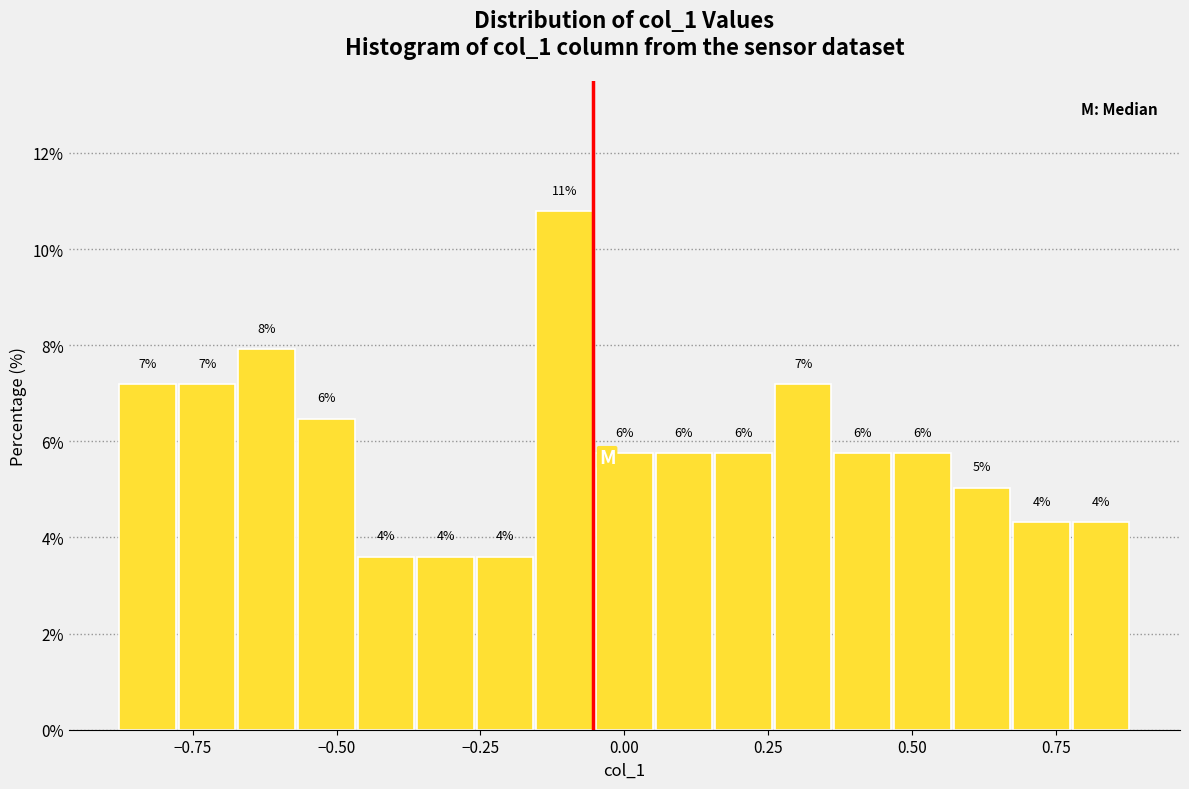

Around what value on the x-axis is the tallest bar? Give the approximate position of its centre, as read against the axis.

-0.10